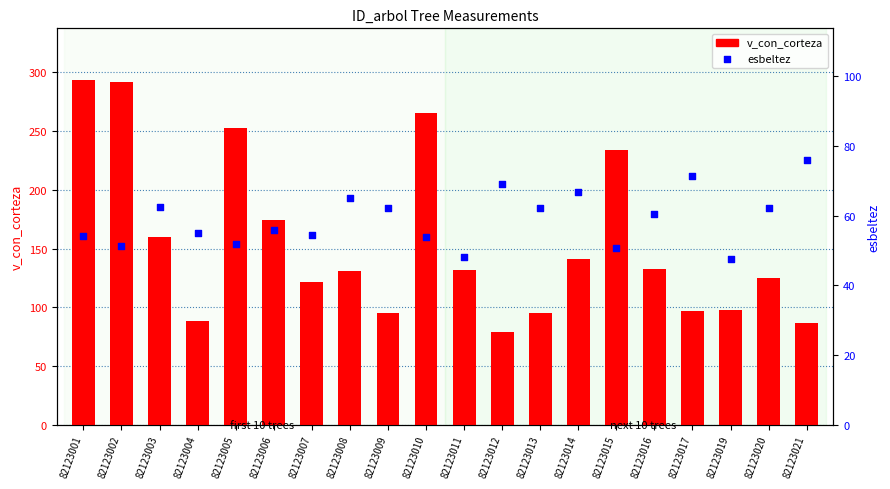

At which category is the sum across all series the highest?

82123001